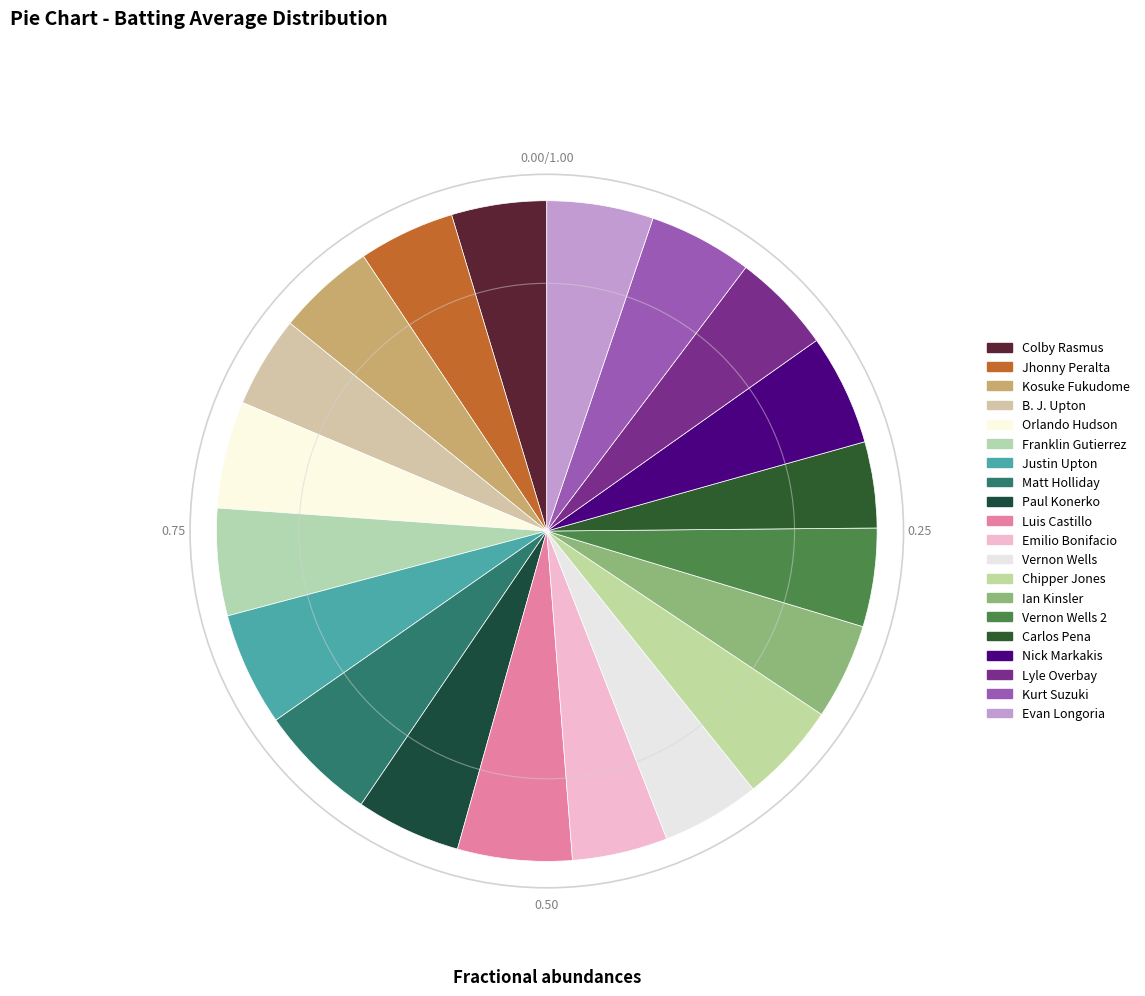

What is the smallest slice in the pie chart?

Carlos Pena